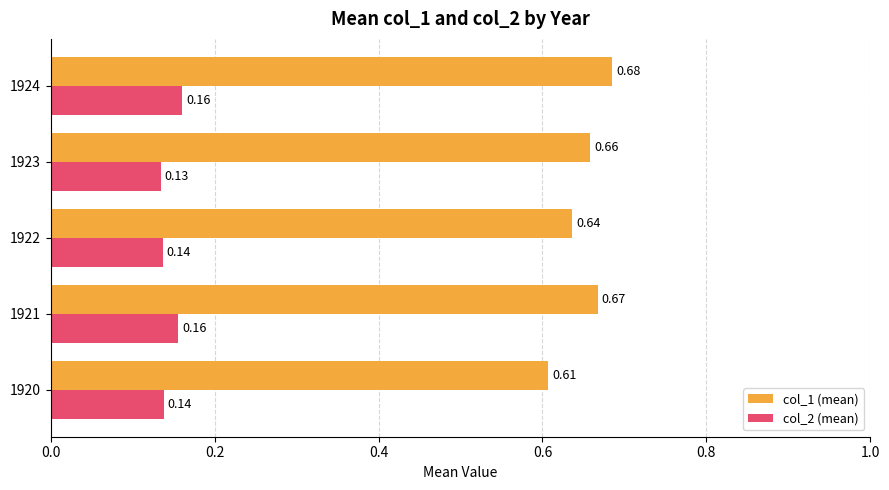

Rank the series at 1922 from lowest to highest value.

col_2 (mean), col_1 (mean)